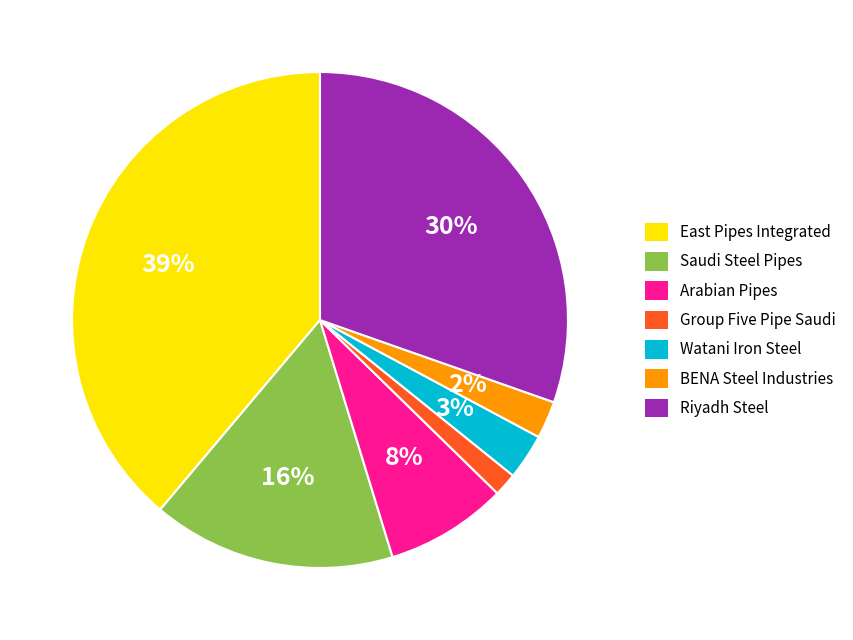

Do BENA Steel Industries and Watani Iron Steel together represent more than half of the pie?

No